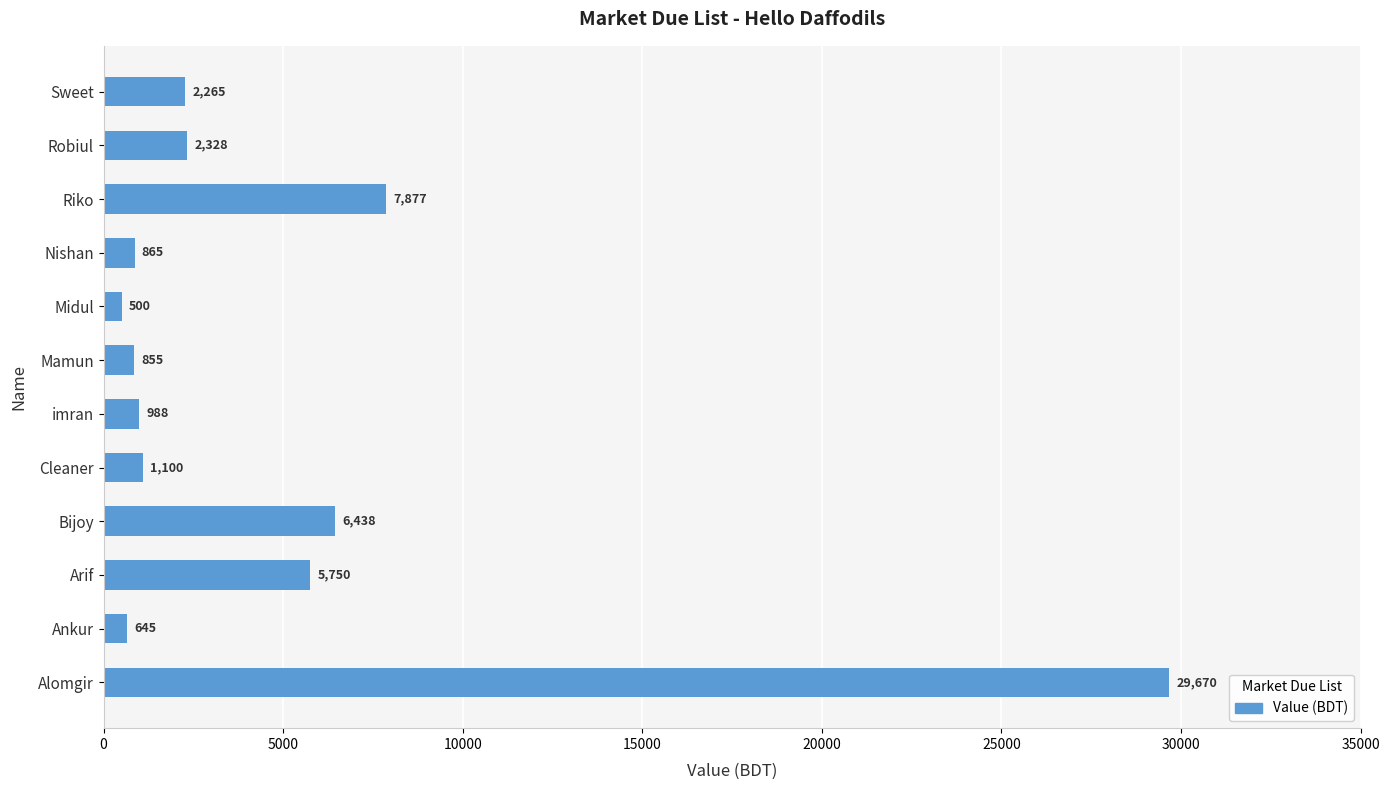

Rank the categories by value from highest to lowest.

Alomgir, Riko, Bijoy, Arif, Robiul, Sweet, Cleaner, imran, Nishan, Mamun, Ankur, Midul